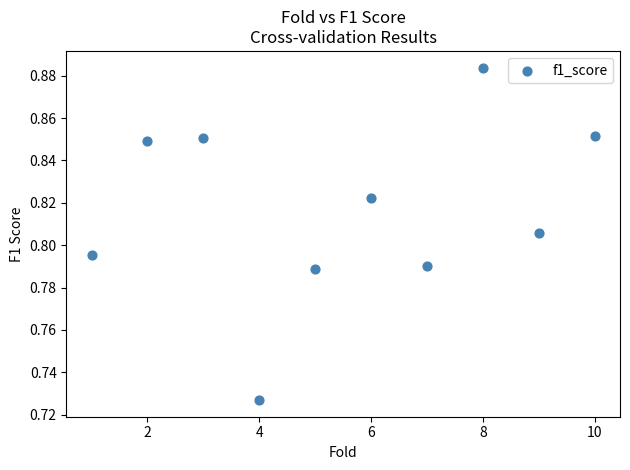

What is the range of X values (max minus min)?

9.0